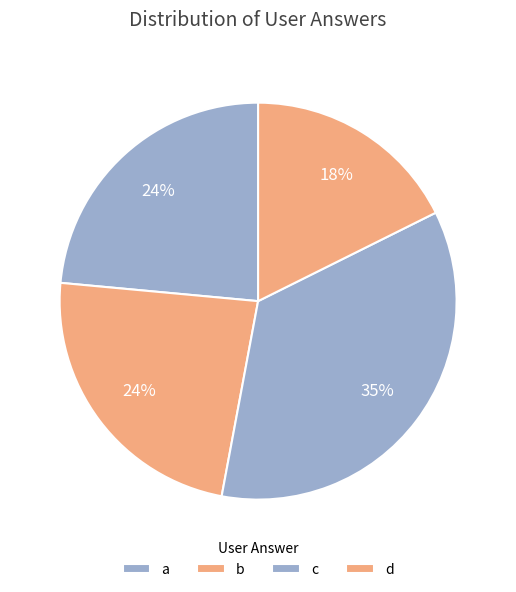

The a slice represents 24% of the pie. True or false?

True